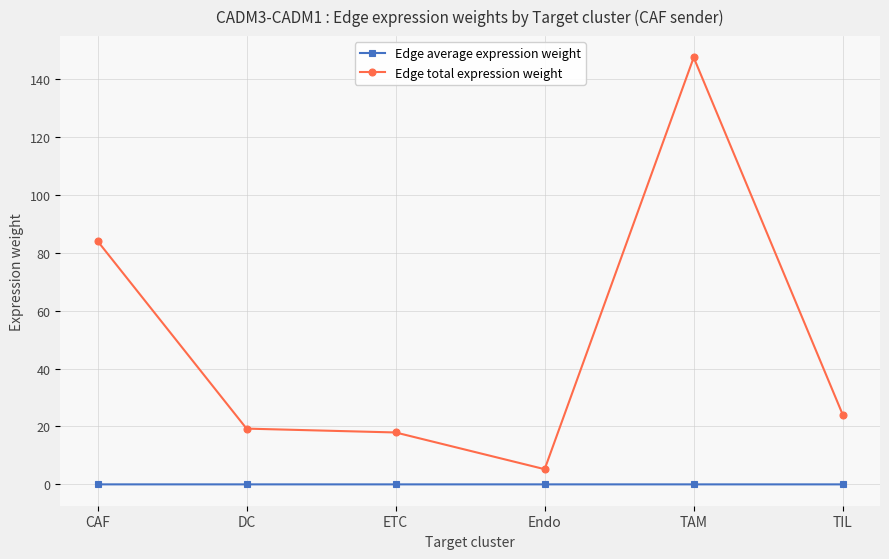

At which category is the sum across all series the highest?

TAM